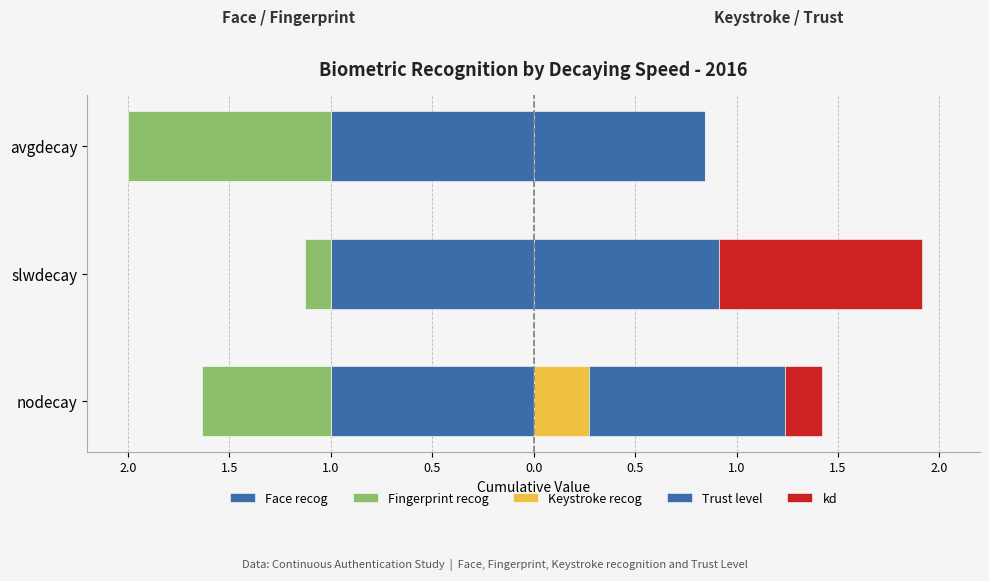

How many data points does each series have?

3